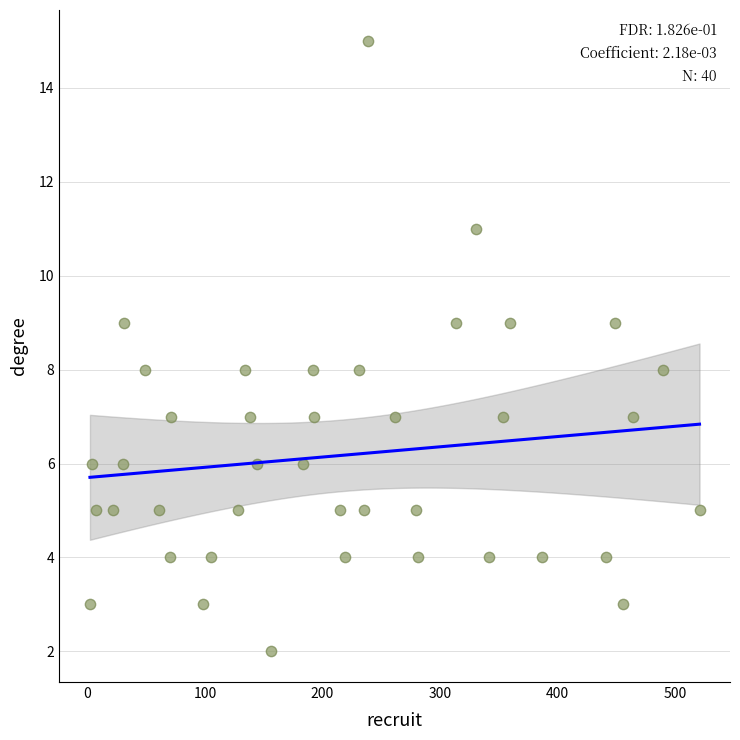

What is the range of X values (max minus min)?

519